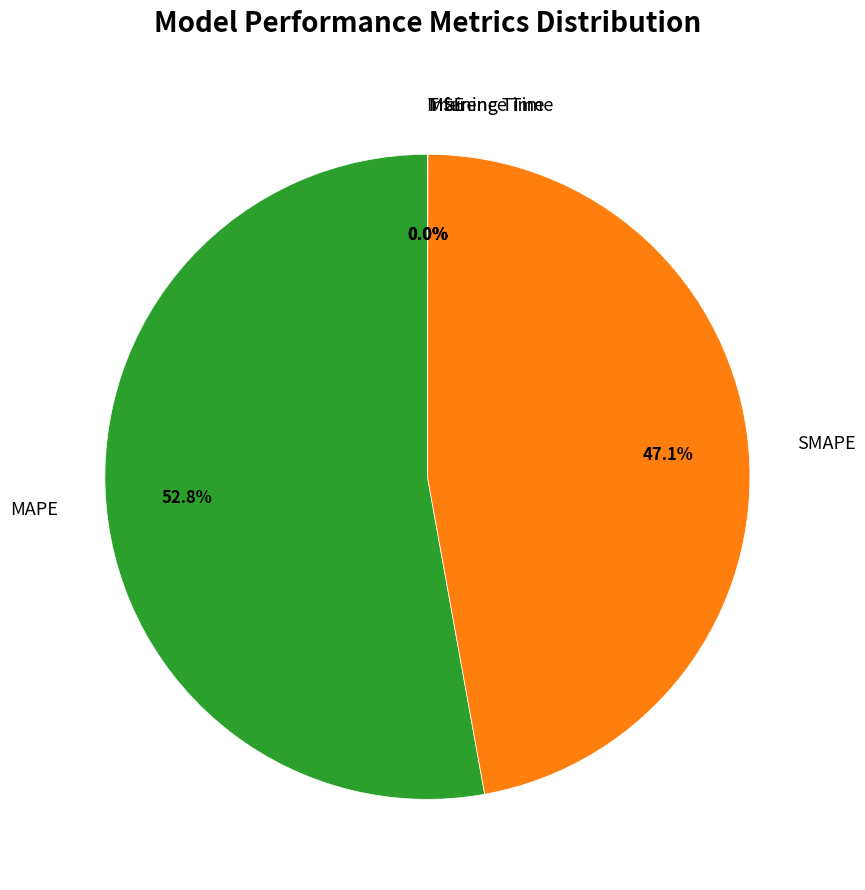

True or false: SMAPE accounts for 55% of the total.

False